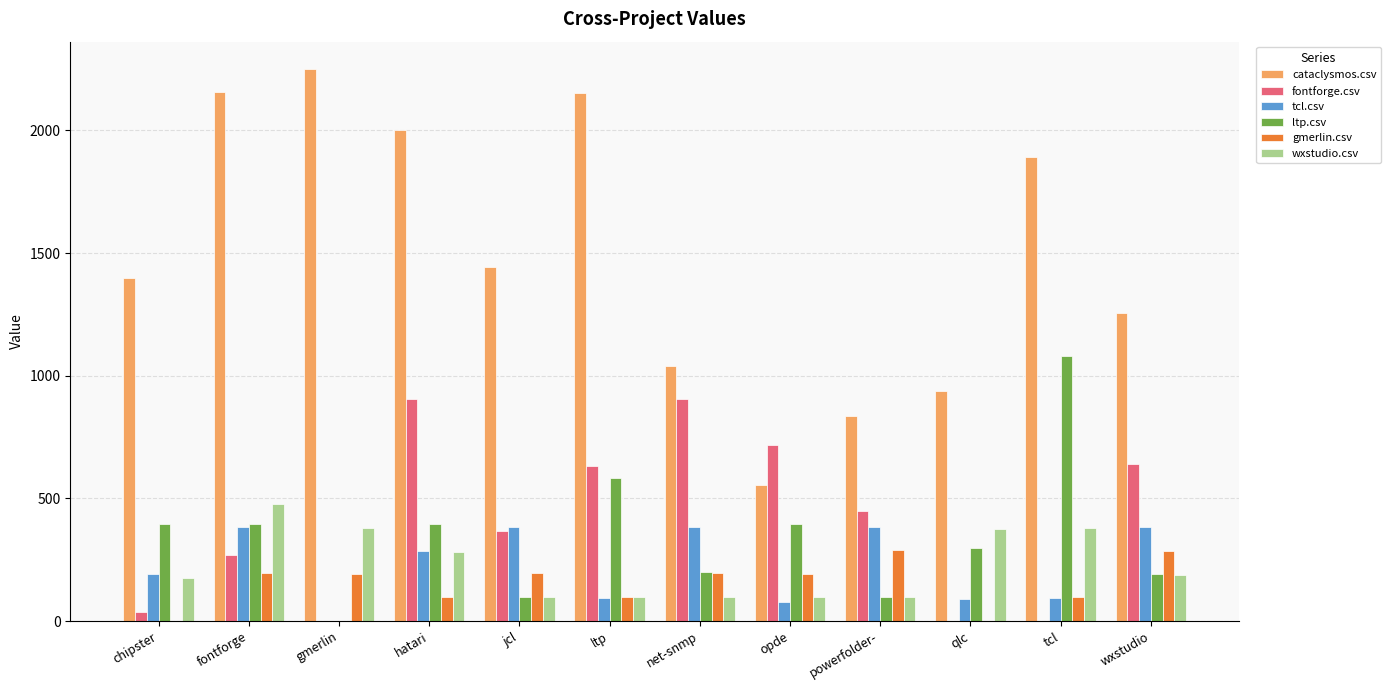

True or false: wxstudio.csv has a value of 50.7 at wxstudio.

False